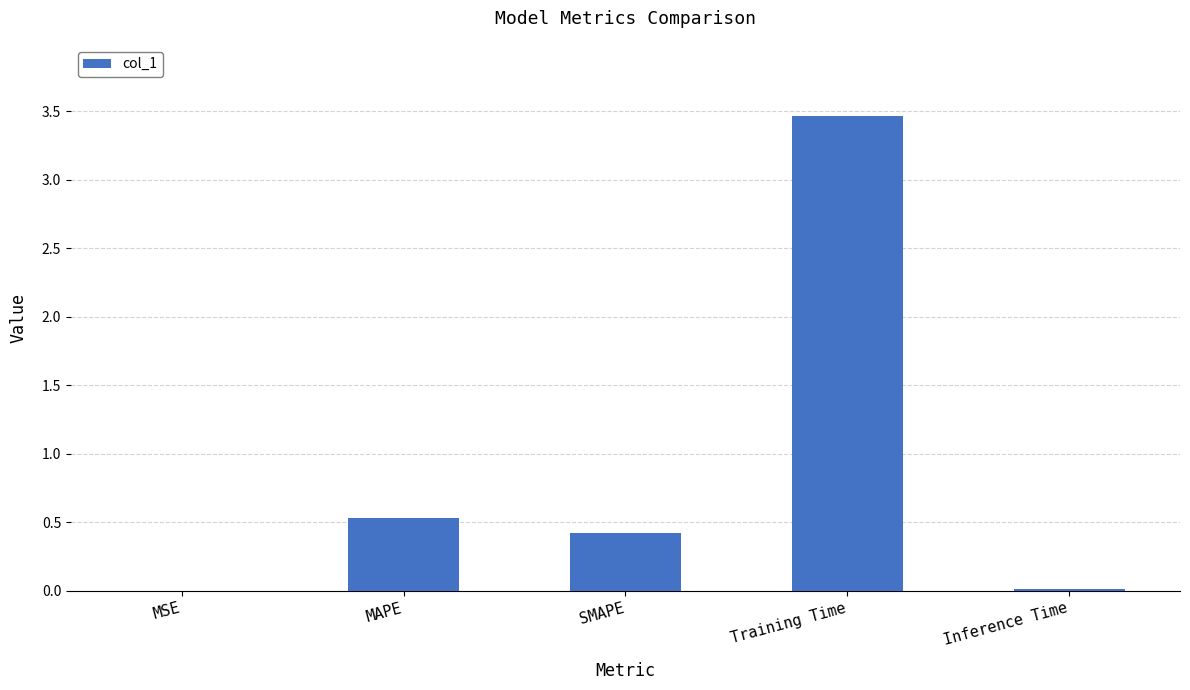

What is the greatest value displayed?

3.5